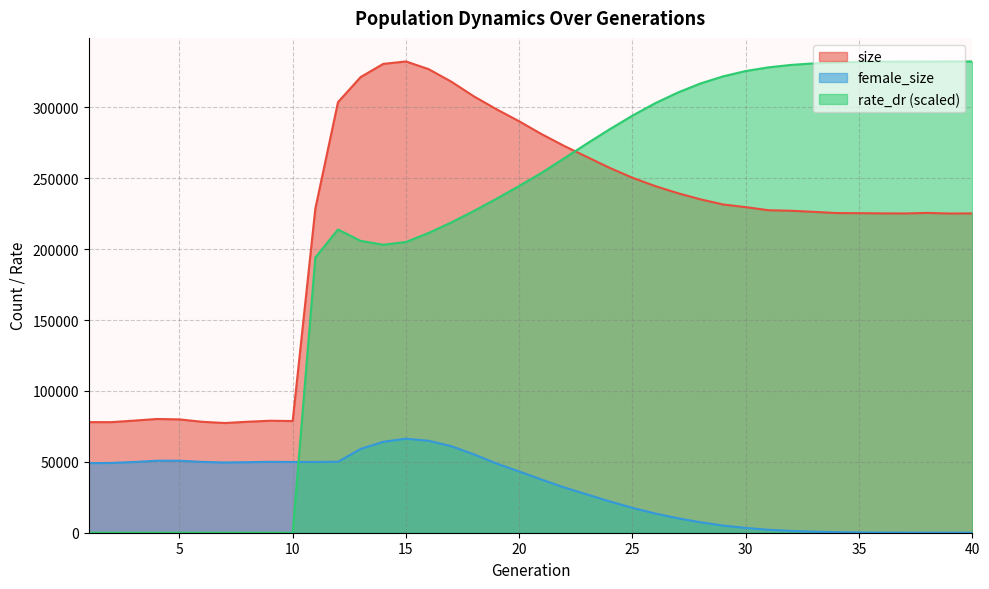

True or false: size and female_size intersect in this chart.

False